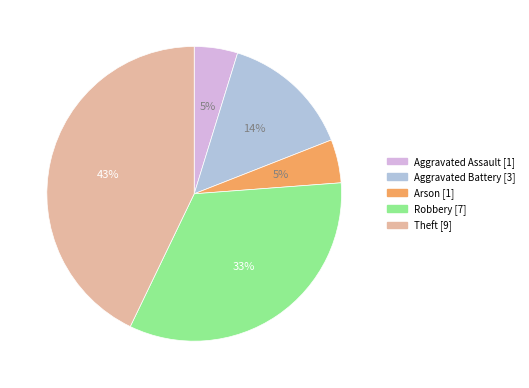

Combined, do Robbery and Theft account for over 50%?

Yes